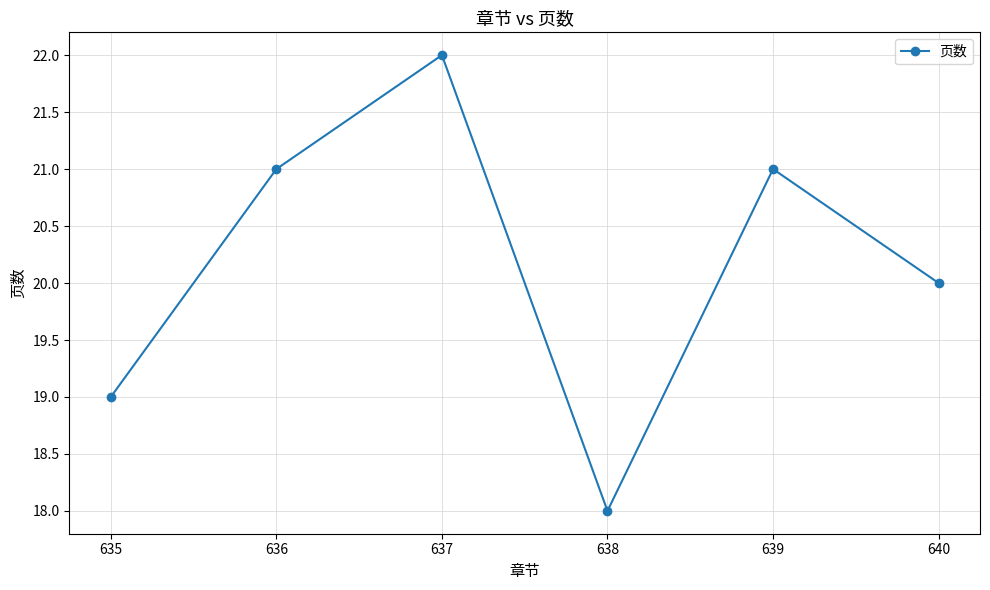

How many points are higher than both their immediate neighbors (excluding endpoints)?

2